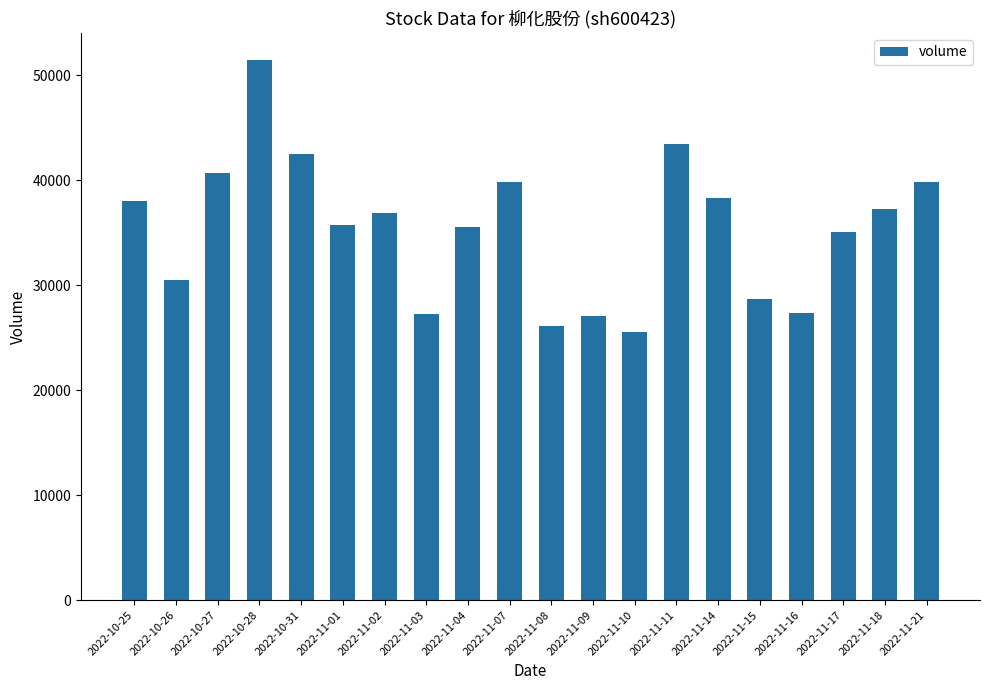

What is the label of the 8th bar from the right?

2022-11-10